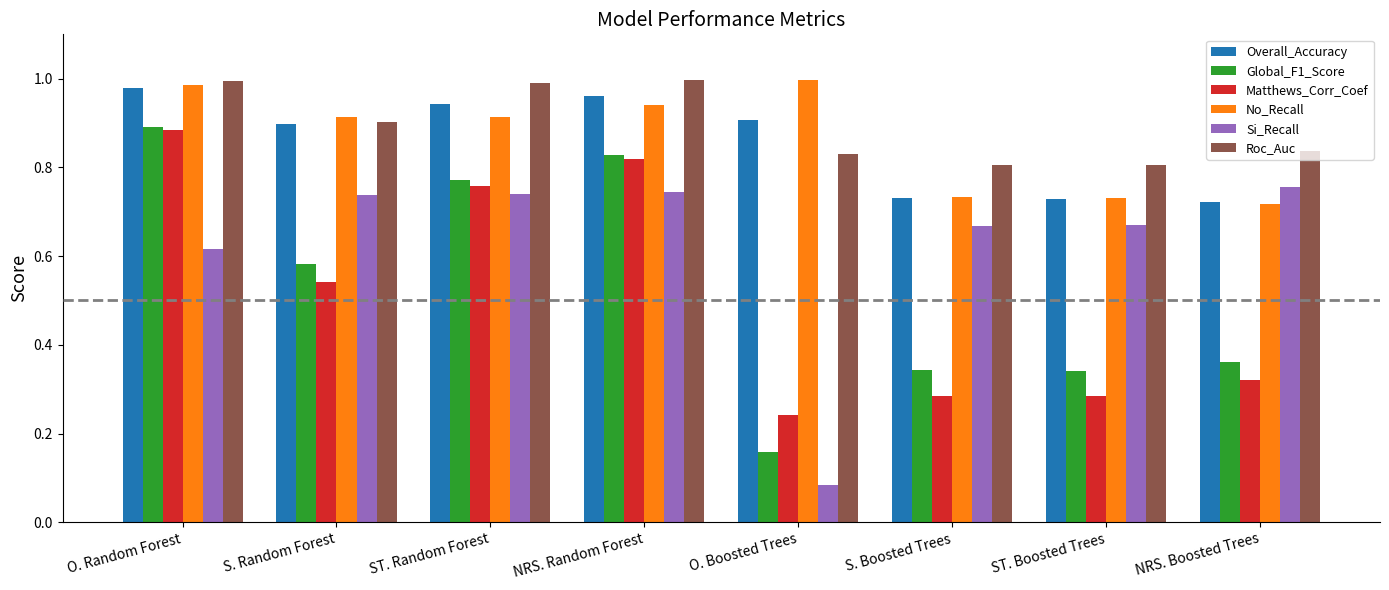

Which category has the lowest value across all series?

O. Boosted Trees